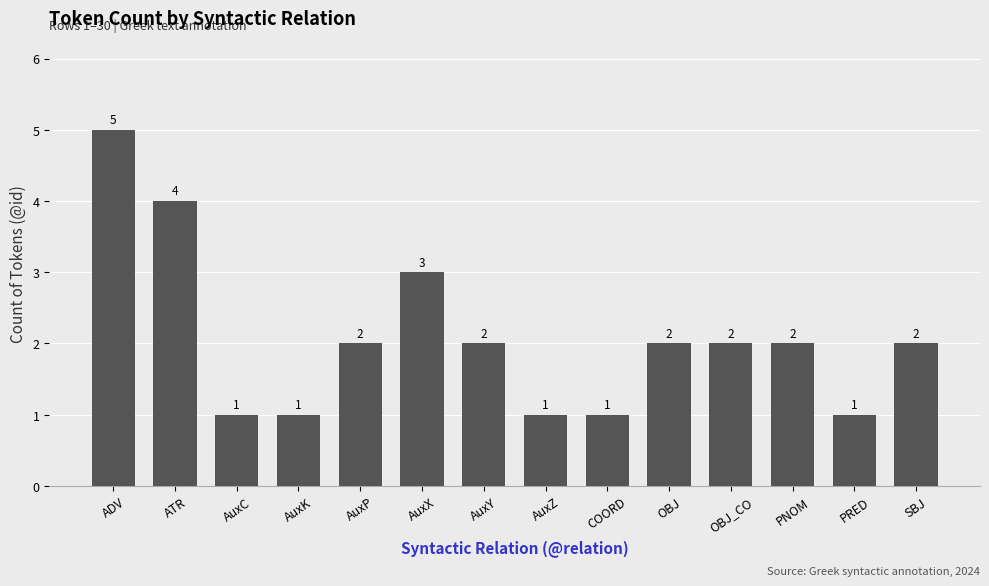

Count the values in the range 1 to 2.

11